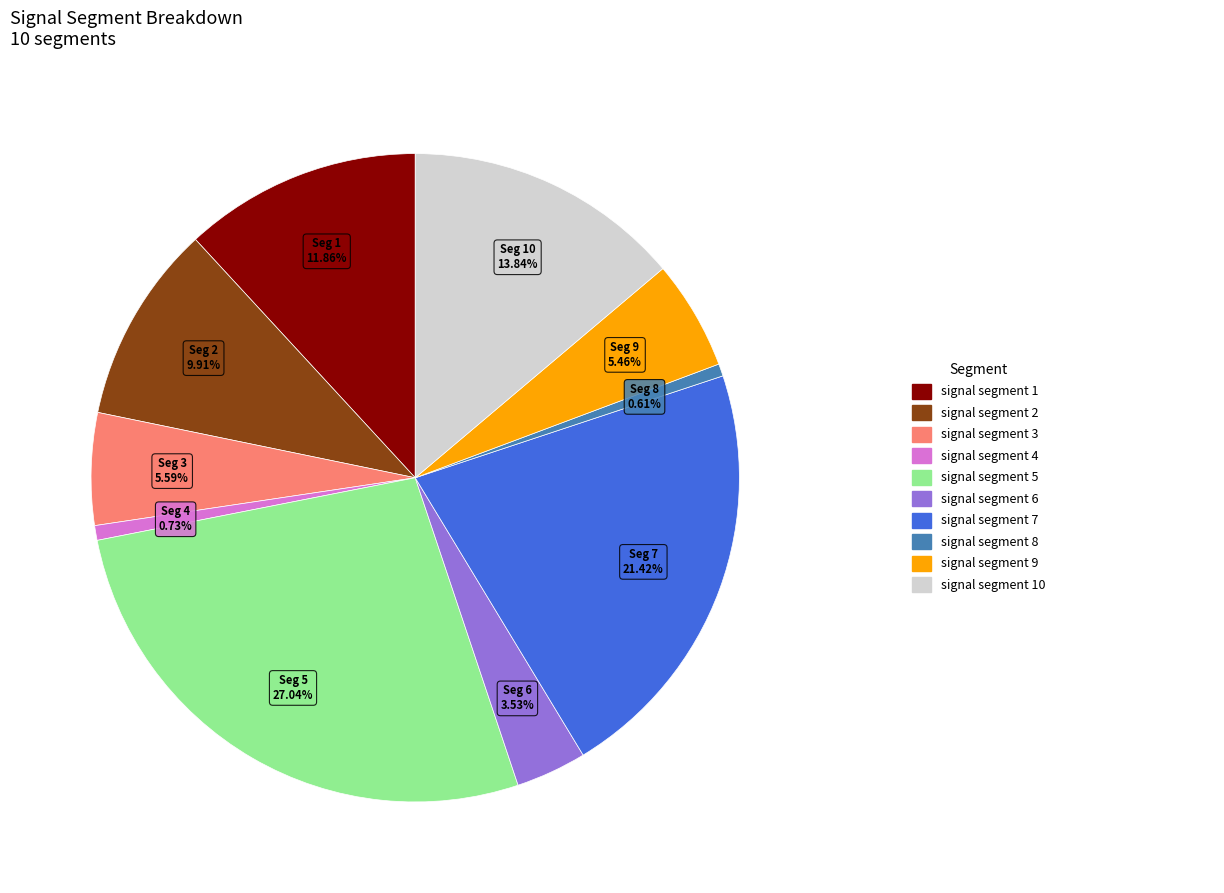

To the nearest percent, what is the difference between the largest and smallest slice percentages?

26%